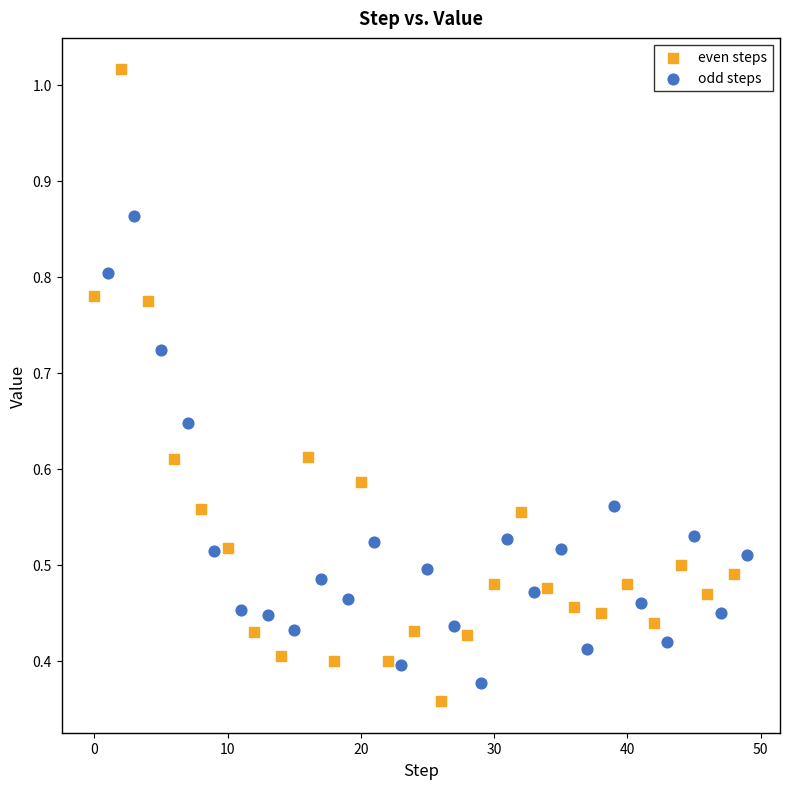

Which series has the widest spread of Y values?

even steps